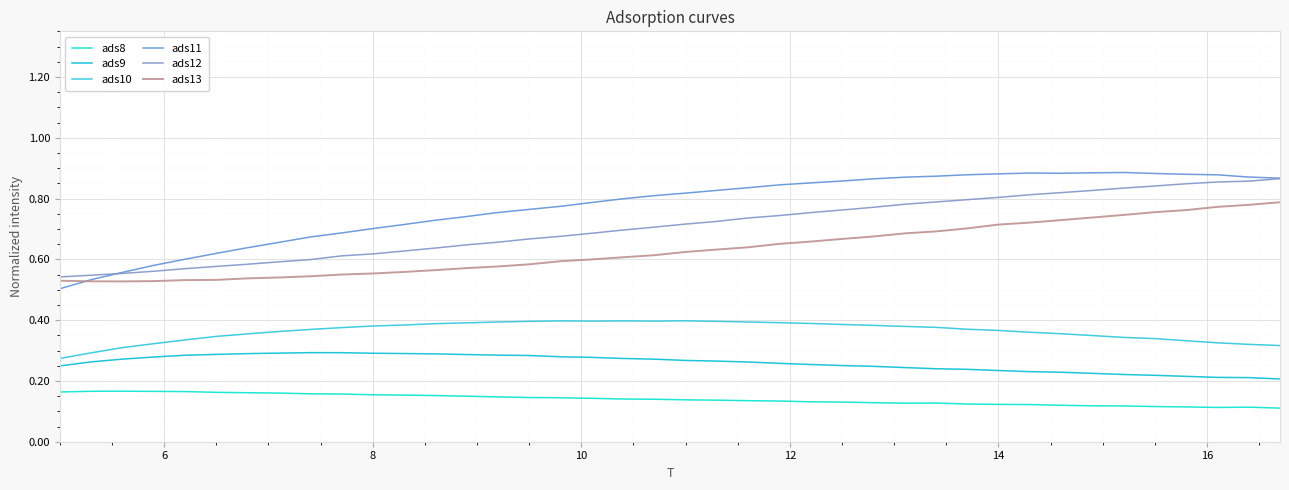

List the series in order of their peak value, lowest first.

ads8, ads9, ads10, ads13, ads12, ads11